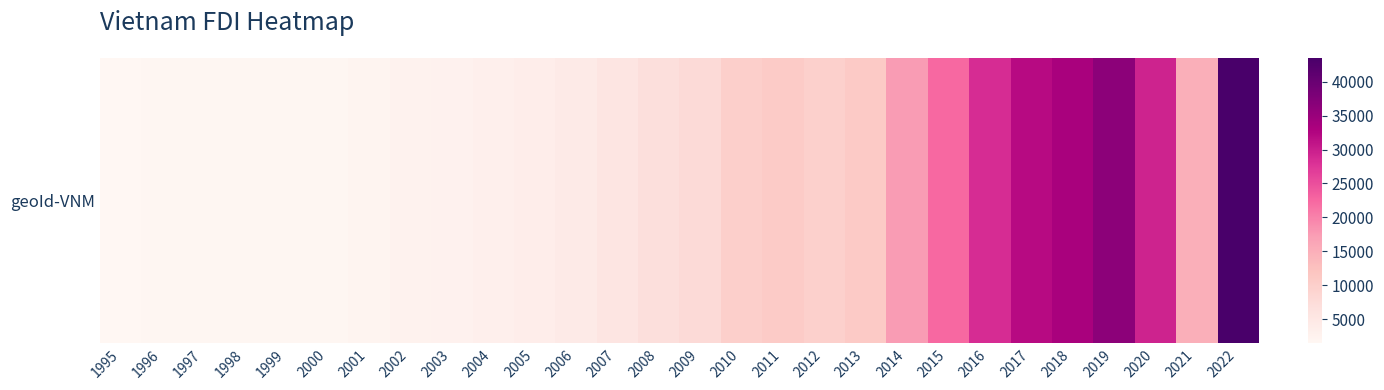

The value at 2008 is 6820.9. True or false?

True